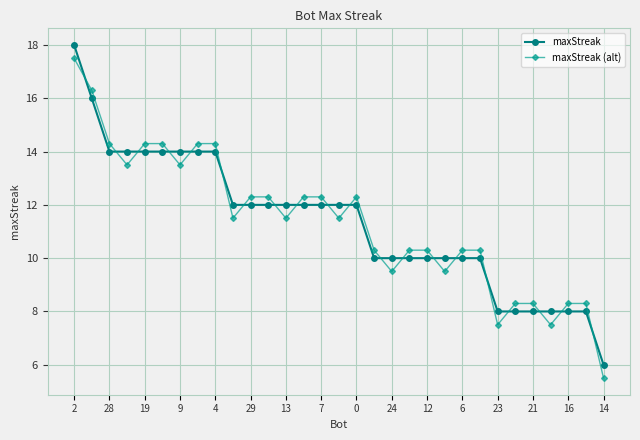

How many times do maxStreak and maxStreak (alt) cross each other?

20